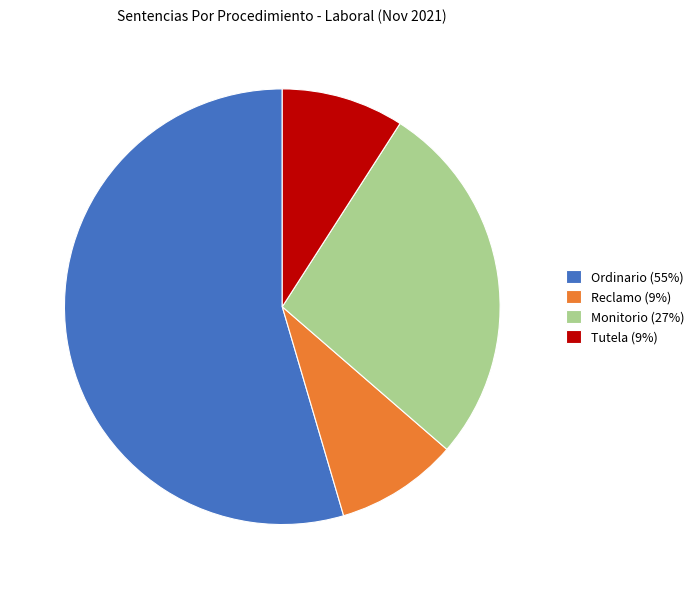

Does any single category account for the majority?

Yes